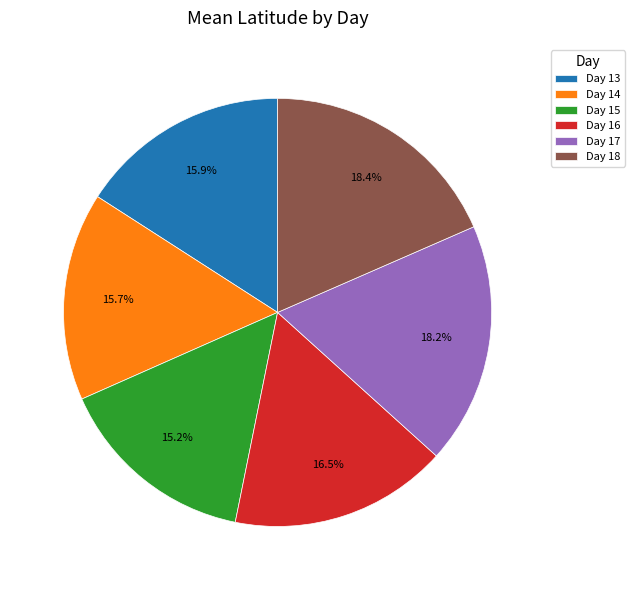

Count the number of slices in the pie.

6